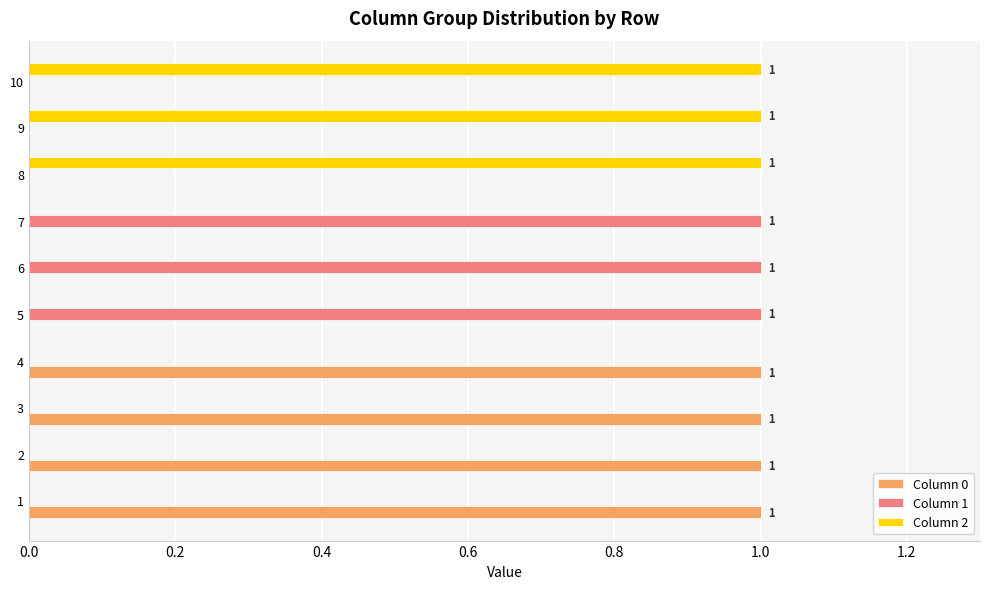

Is it true that Column 0 equals 0 at 5?

True